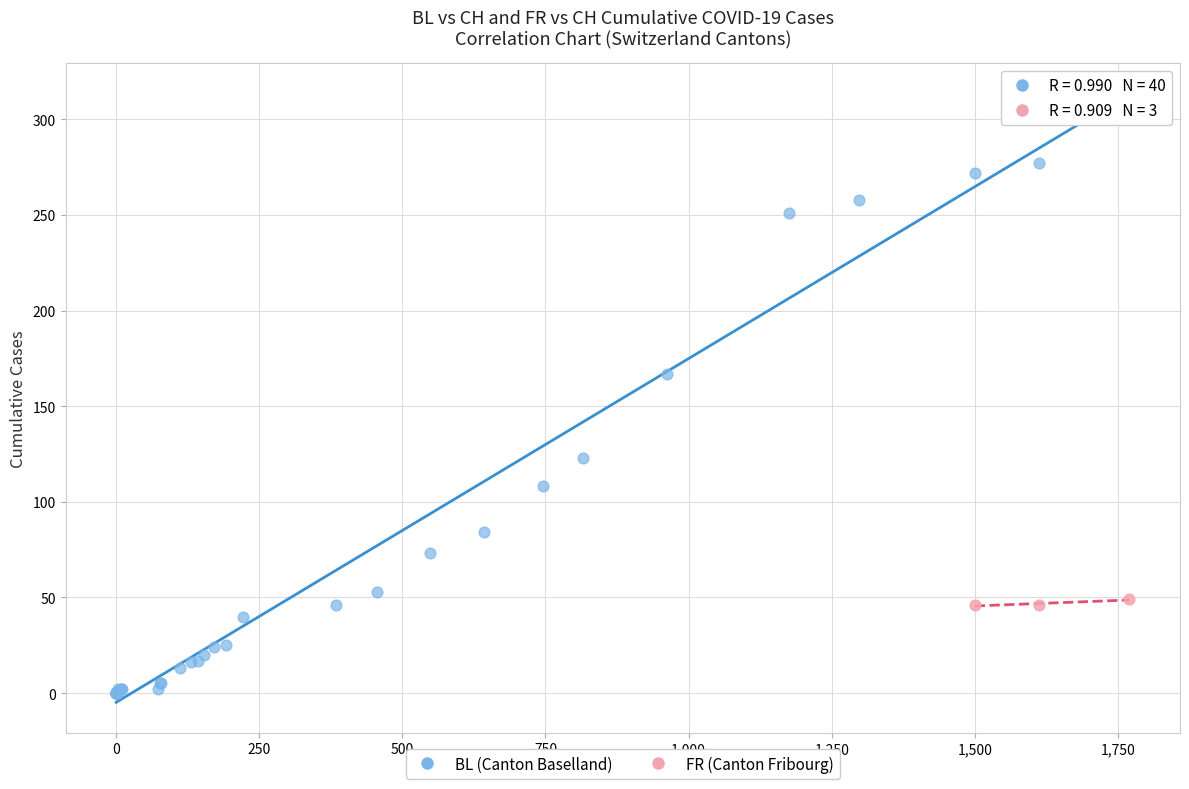

Which series reaches the minimum Y coordinate?

BL (Canton Baselland)